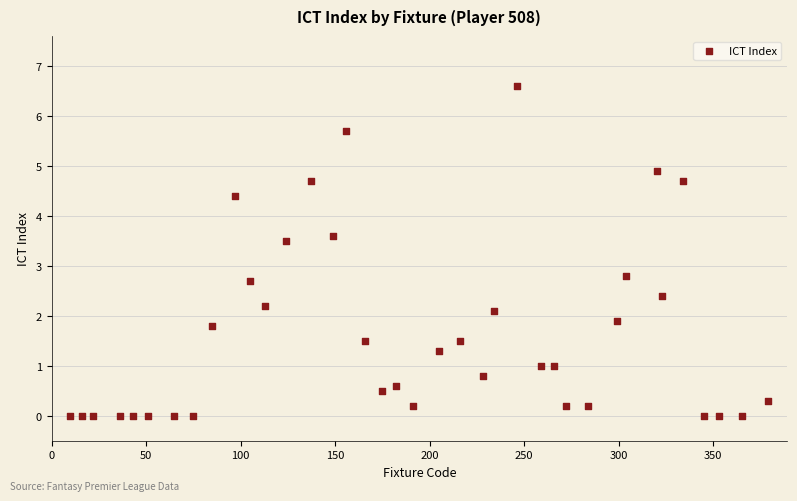

What is the range of X values (max minus min)?

369.0